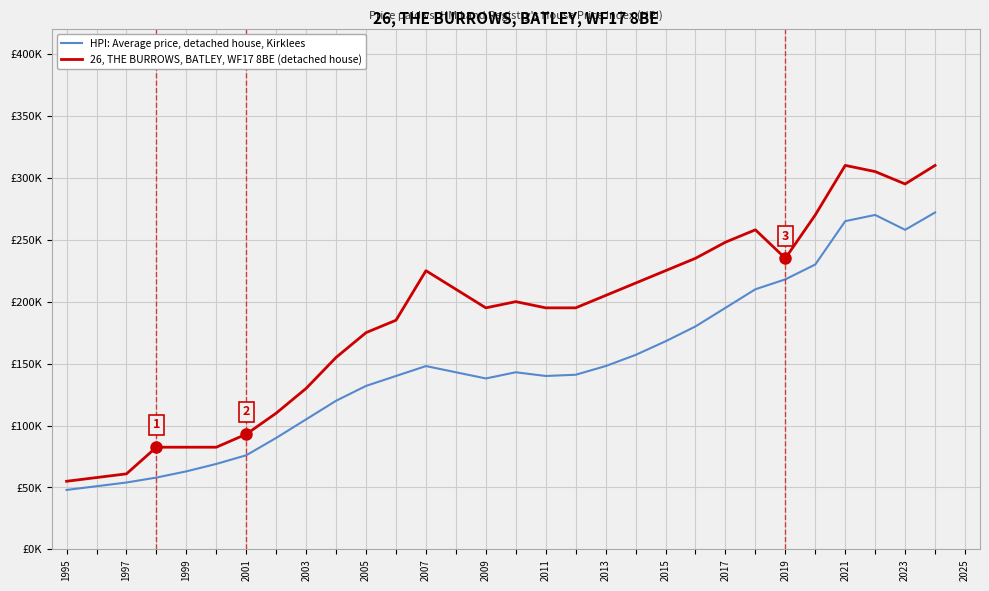

True or false: 26, THE BURROWS, BATLEY, WF17 8BE (detached house) and HPI: Average price, detached house, Kirklees intersect in this chart.

False